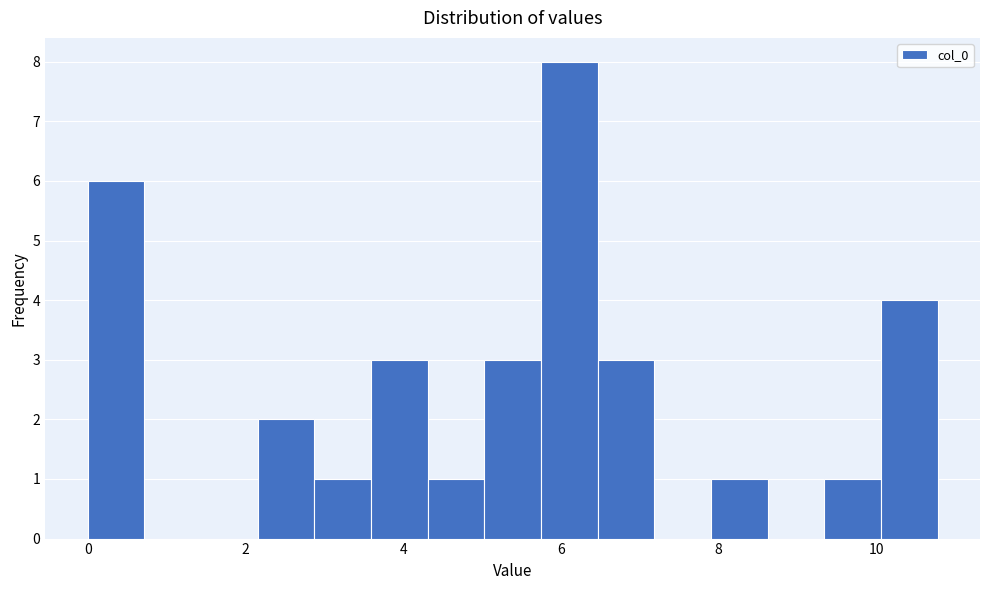

Read against the x-axis, roughly where is the centre of the tallest bar?

6.2